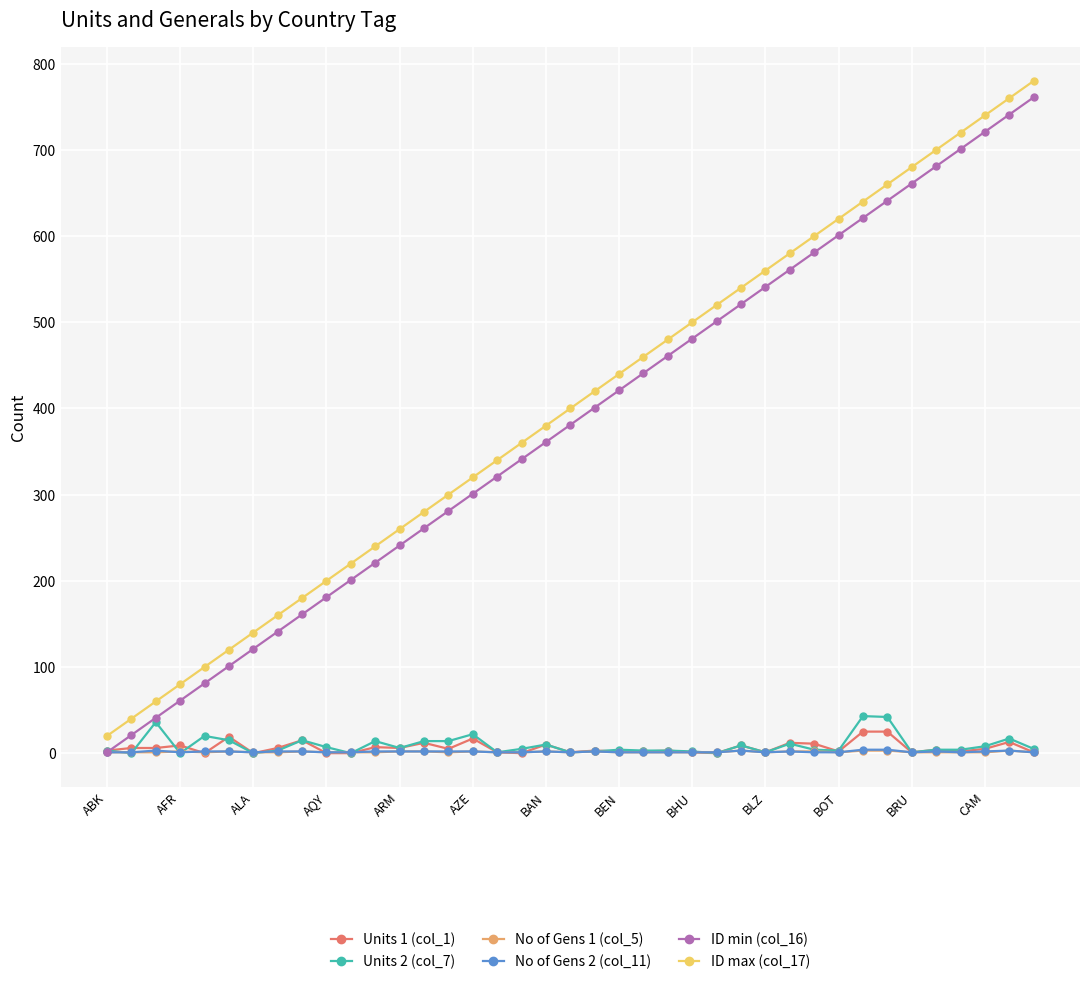

True or false: ID max (col_17) and Units 2 (col_7) intersect in this chart.

False